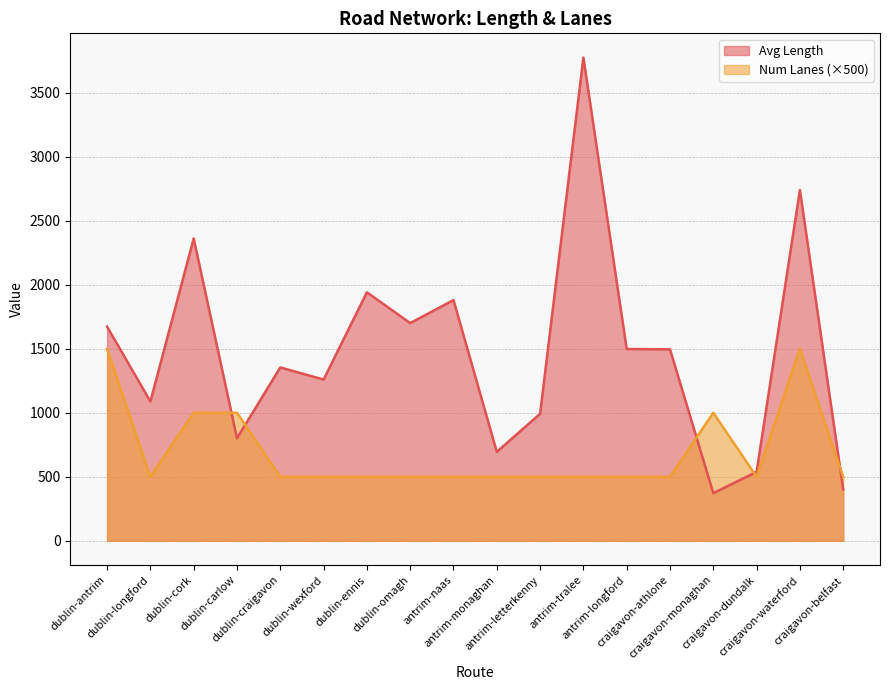

Where do Avg Length and Num Lanes first cross each other?

dublin-cork and dublin-carlow